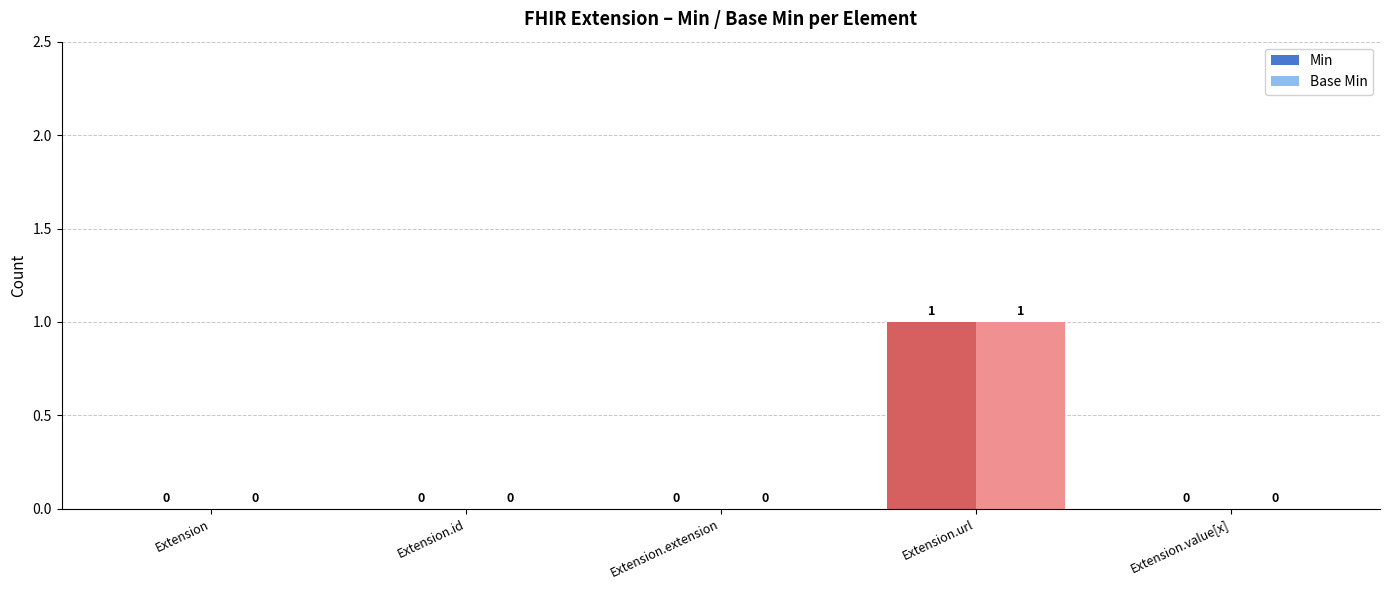

How many positive values does the Base Min series have?

1